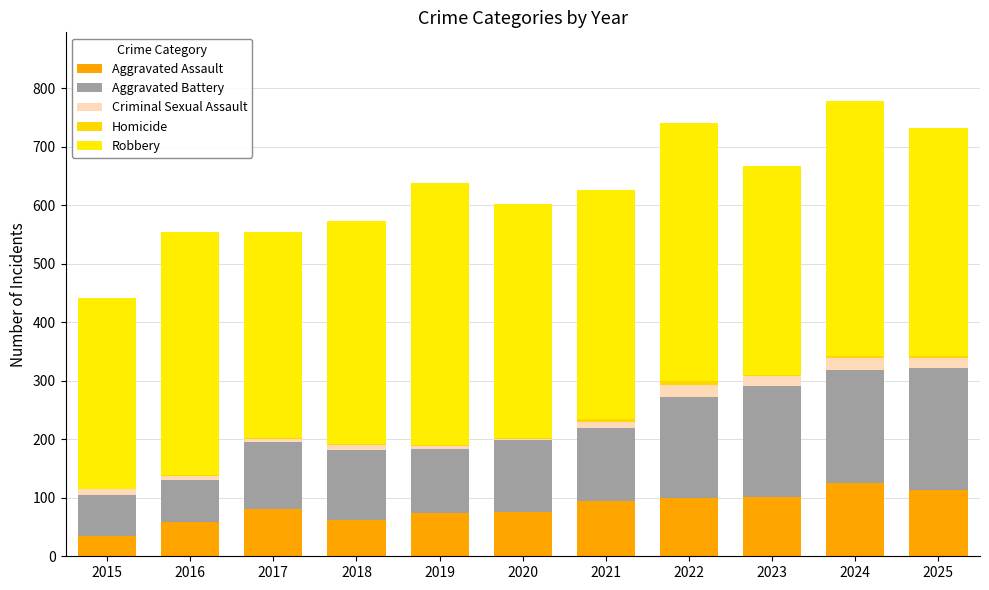

Is it true that Criminal Sexual Assault equals 10 at 2015?

True